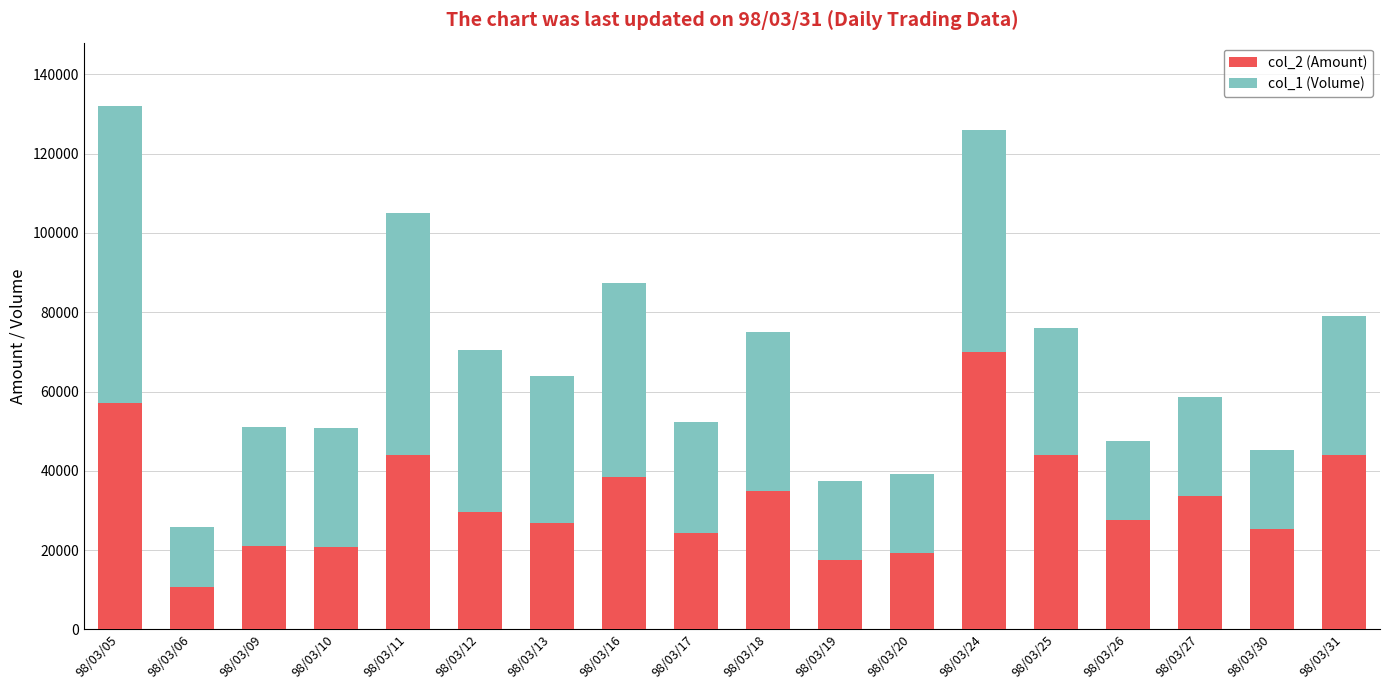

Read the col_2 (Amount) value at 98/03/16, to the nearest 10.

38350